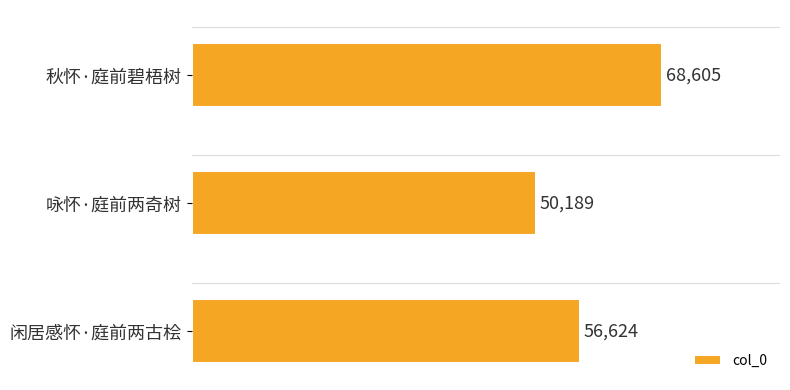

What is the average value?

58473